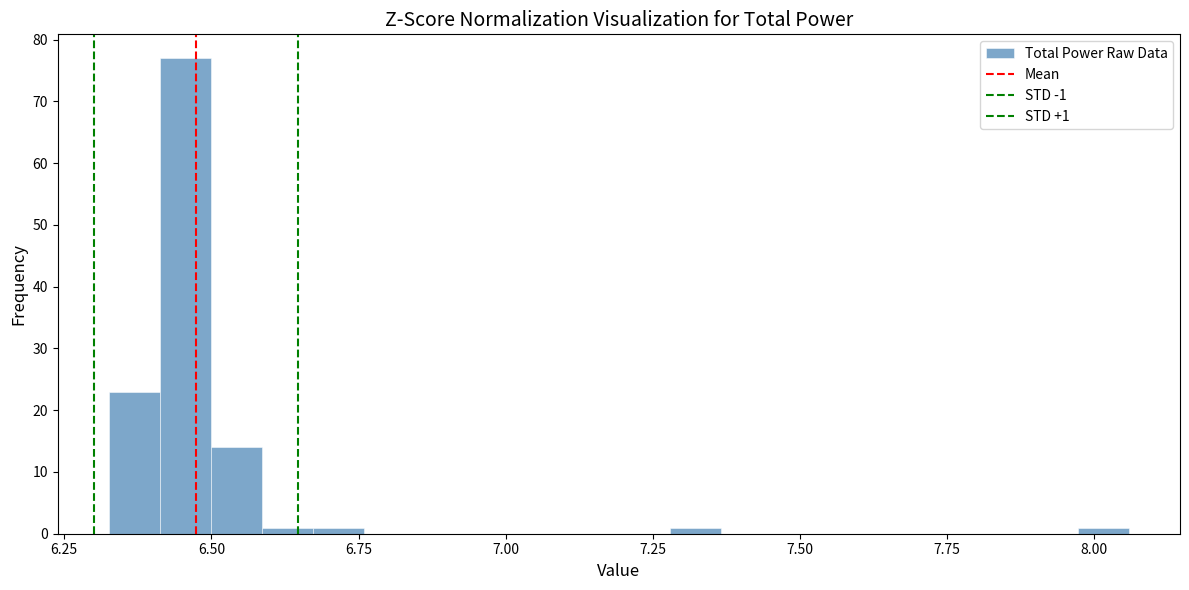

Read against the x-axis, roughly where is the centre of the tallest bar?

6.45